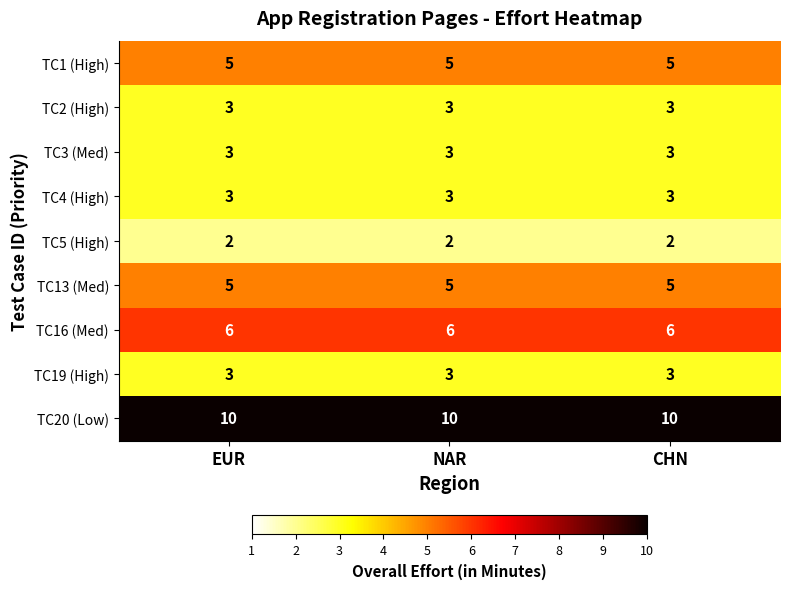

Which series has the largest total across all categories?

TC20 (Low)